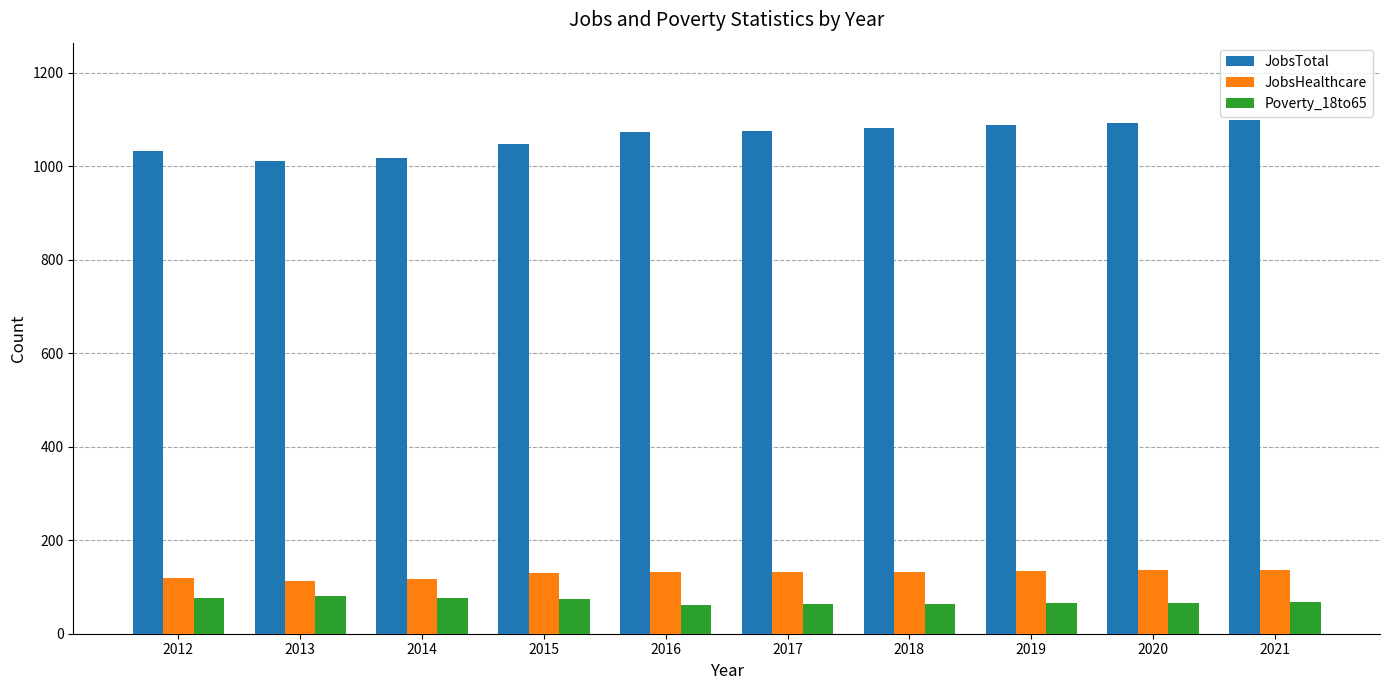

What is the total value across all series at 2016?

1268